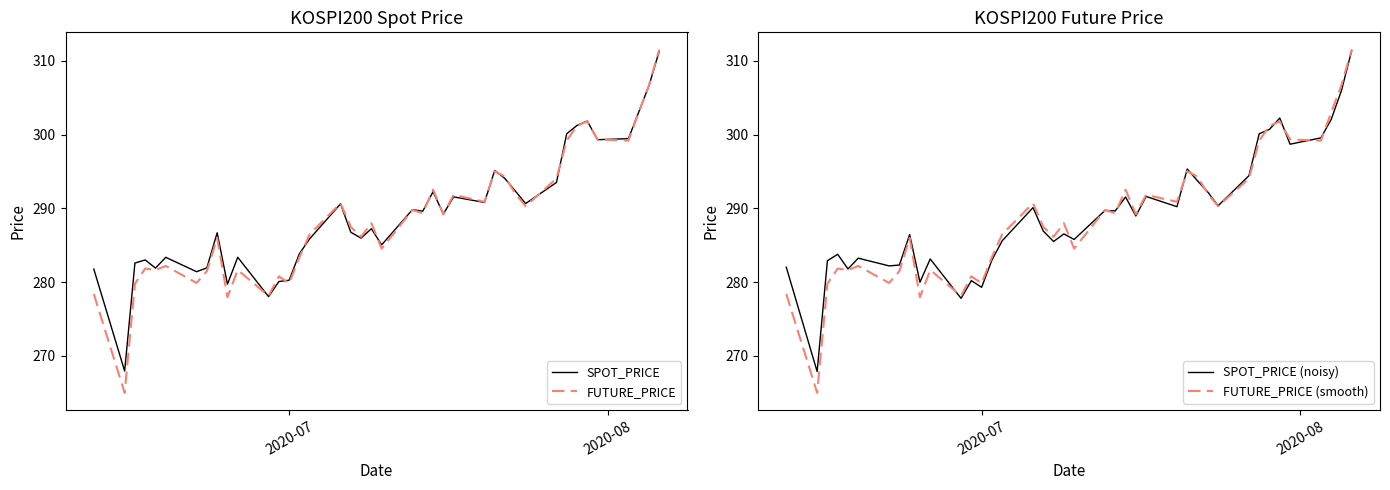

Which series ends up on top after the final intersection of FUTURE_PRICE (smooth) and SPOT_PRICE (noisy)?

FUTURE_PRICE (smooth)